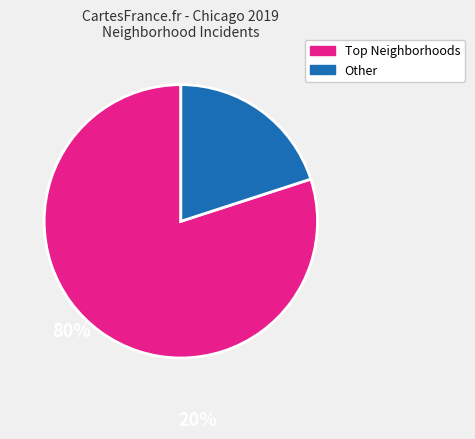

Count the number of slices in the pie.

2